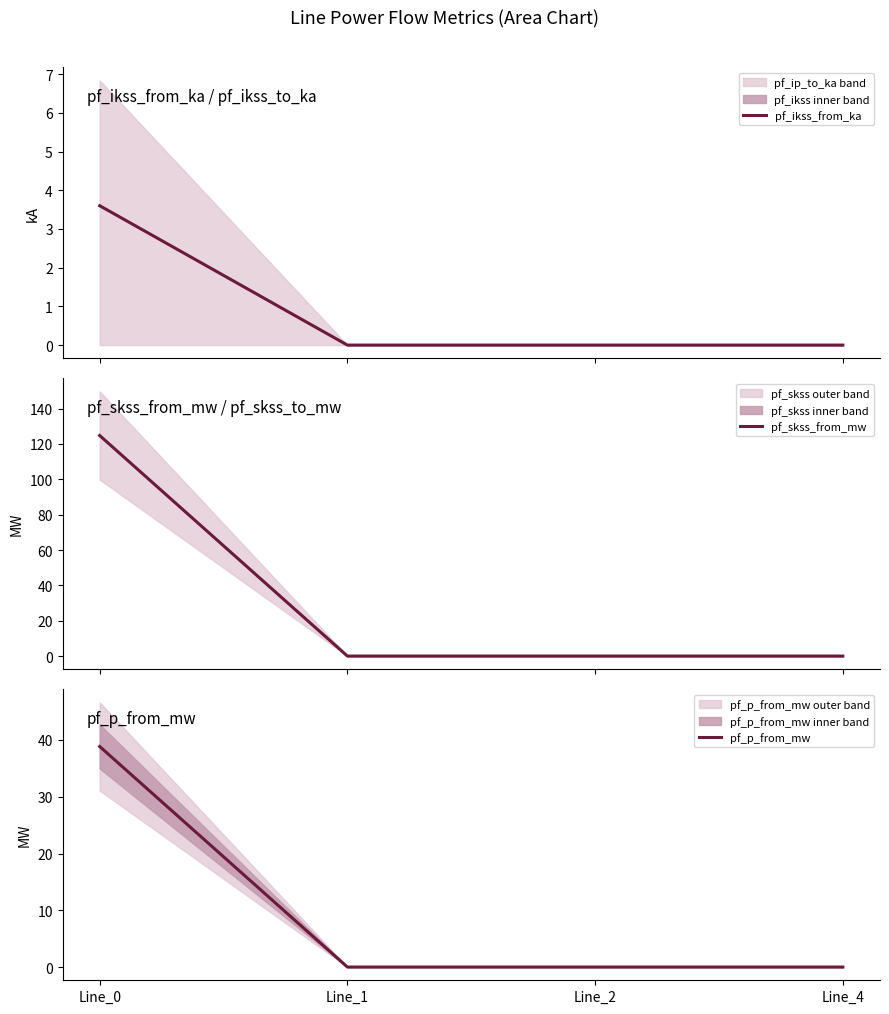

At which category is the sum across all series the highest?

Line_0